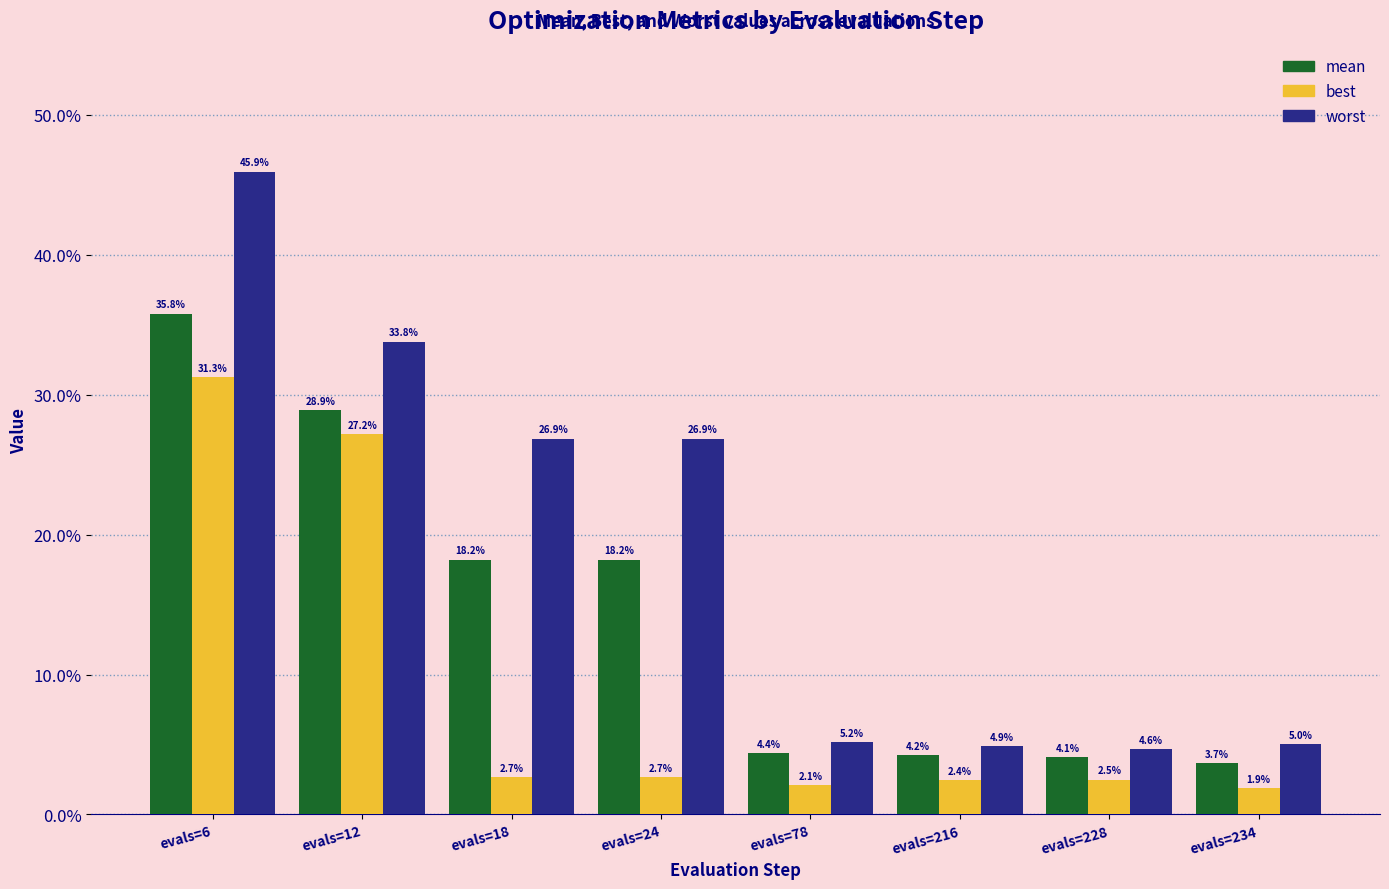

What is the difference between the highest and lowest values at evals=6?

0.1